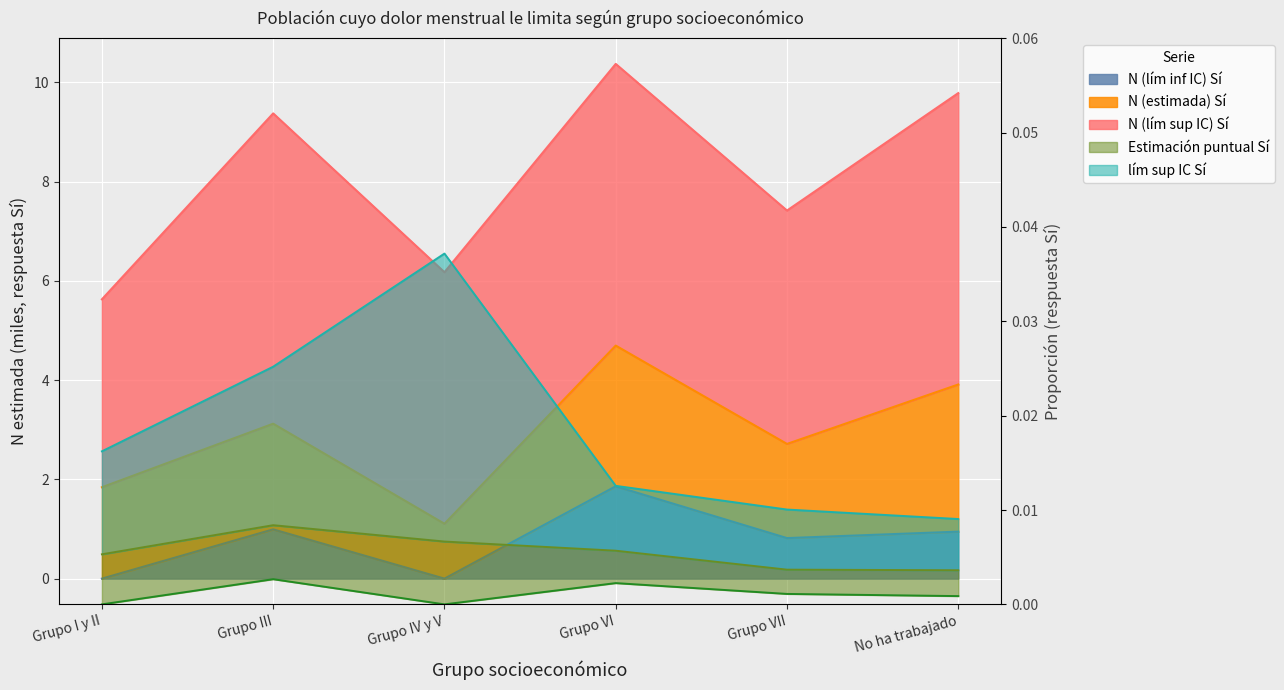

What is the maximum value for N (estimada) Si?

4.7